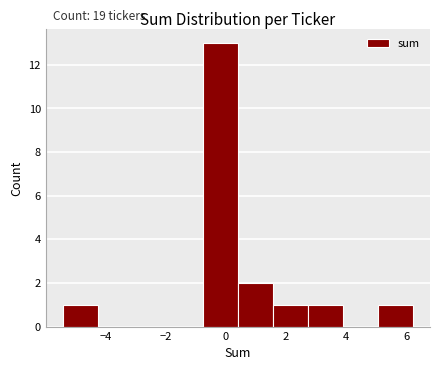

Which range on the x-axis has the tallest bar?

-0.76 to 0.40